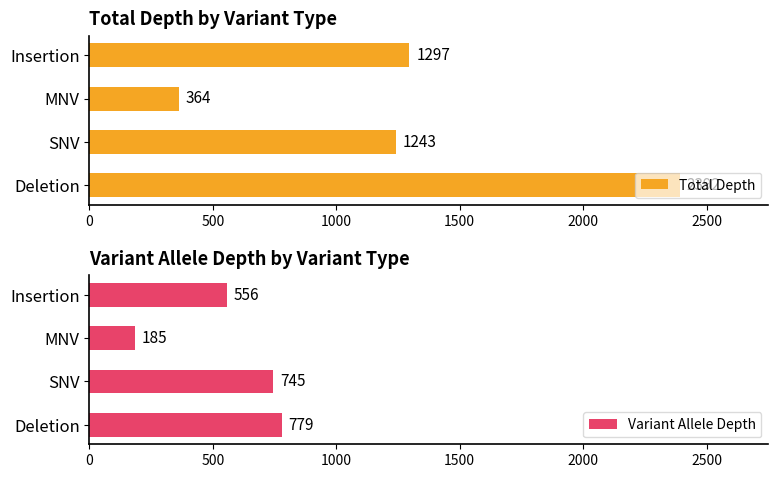

What is the sum of all Variant Allele Depth values?

2265.0